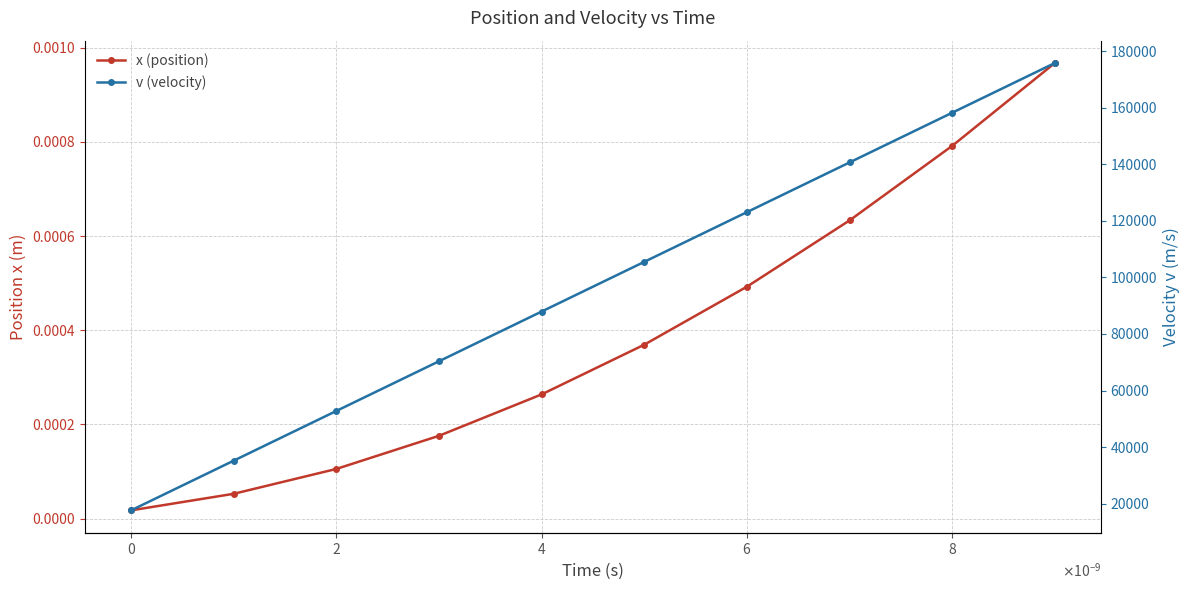

Is the value of x (position) at 8 greater than the value of v (velocity) at $\mathdefault{6}$?

No